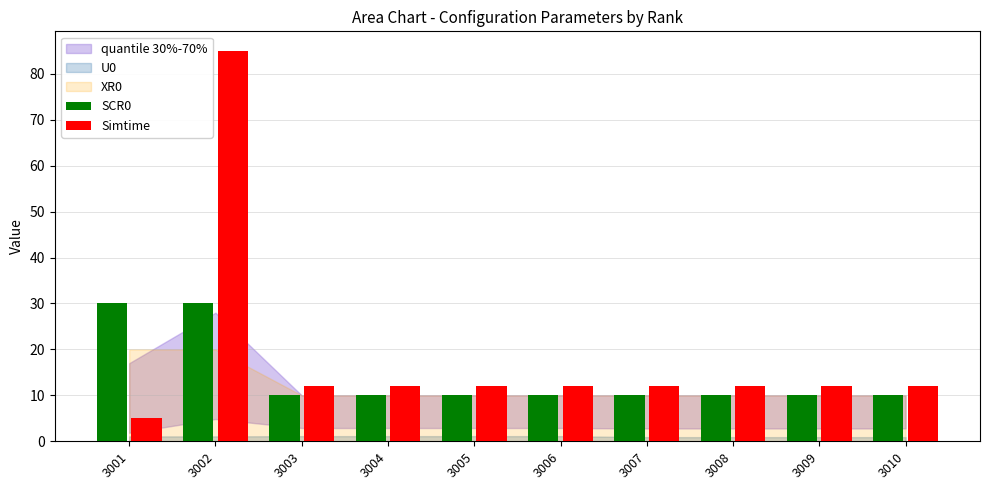

At which category is the sum across all series the highest?

3002